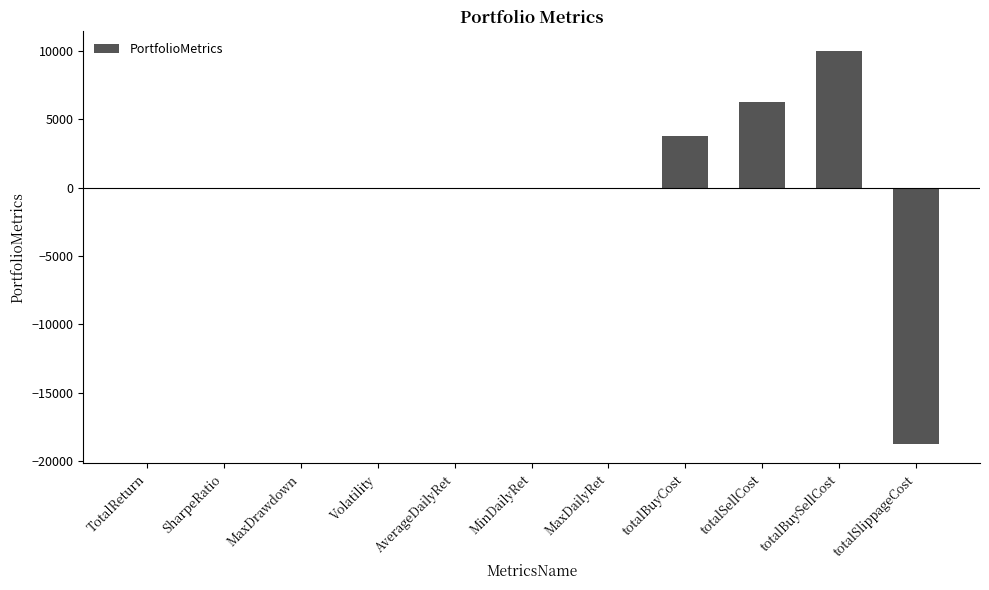

What is the sum of all values?

1264.1